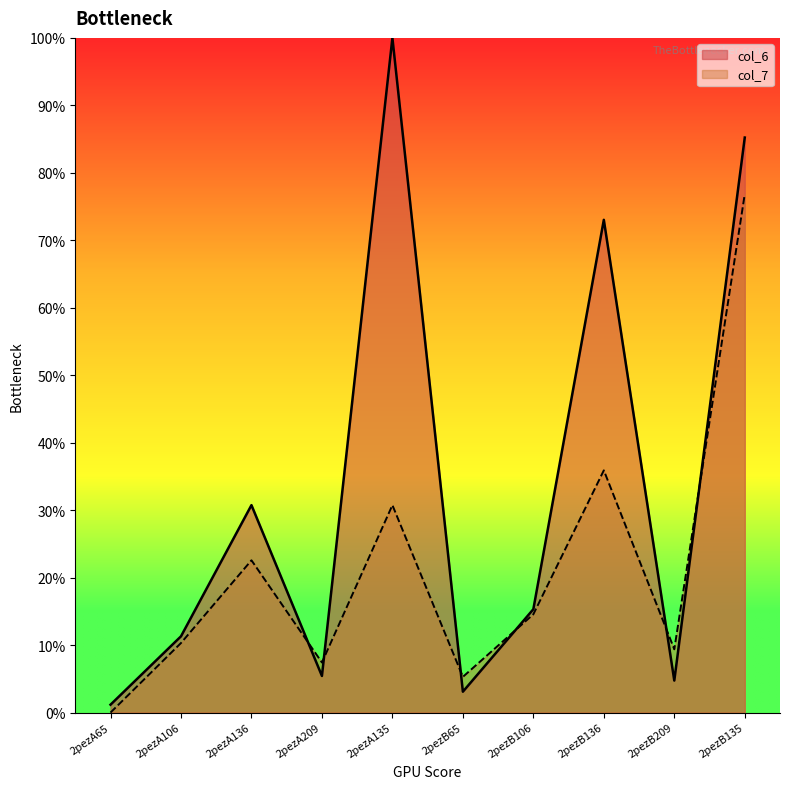

How many lines are shown in the chart?

2